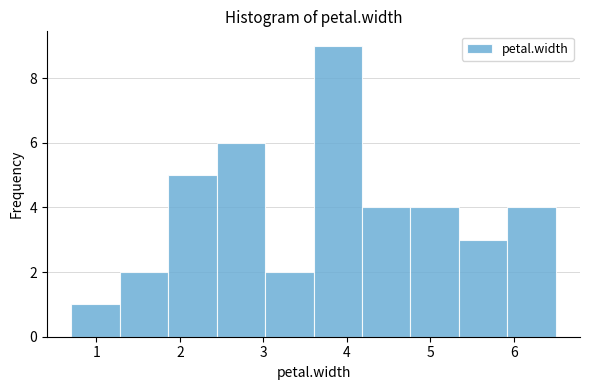

Reading left to right, list every bar in this chart as the range it spans on the x-axis followed by its height. Neither the bar edges nor the heights are printed on the chart, so give them approximately, as read against the axes.

0.70 to 1.28: 1
1.28 to 1.86: 2
1.86 to 2.44: 5
2.44 to 3.02: 6
3.02 to 3.60: 2
3.60 to 4.18: 9
4.18 to 4.76: 4
4.76 to 5.34: 4
5.34 to 5.92: 3
5.92 to 6.50: 4